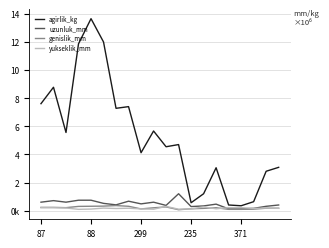

What is the difference between the maximum and minimum values in the genislik_mm series?

295000